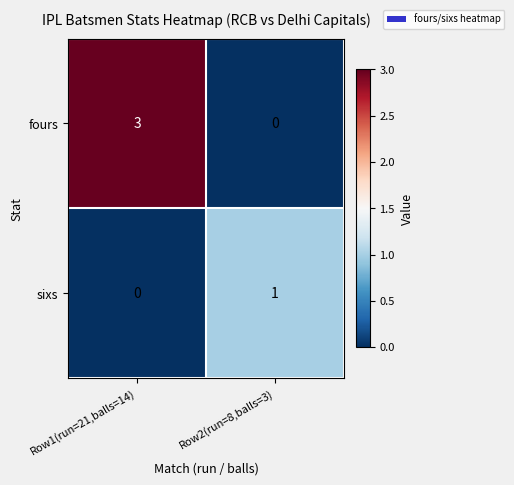

What is the total value across all series at Row2(run=8,balls=3)?

1